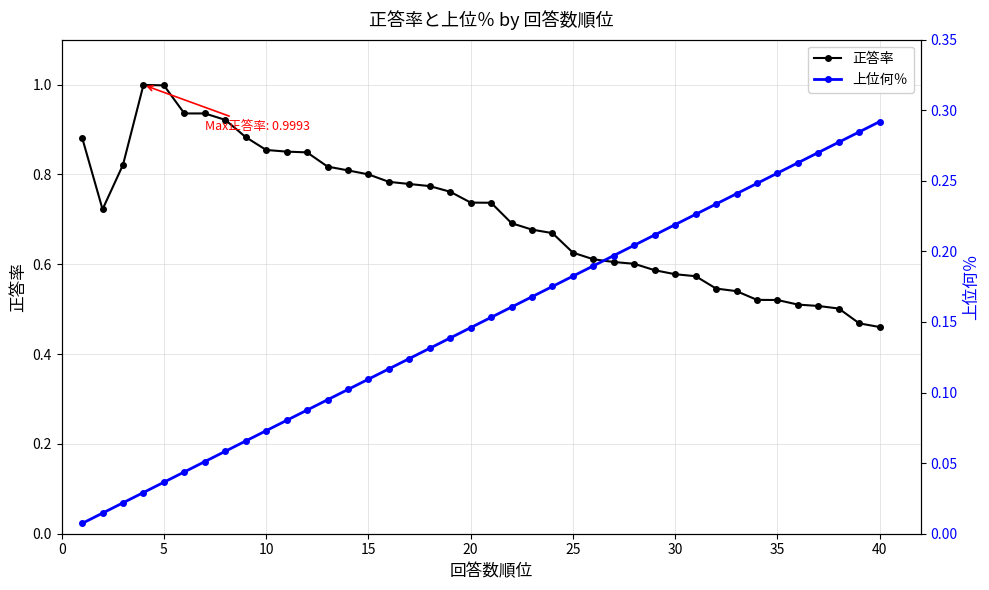

What is the maximum value for 正答率?

1.0